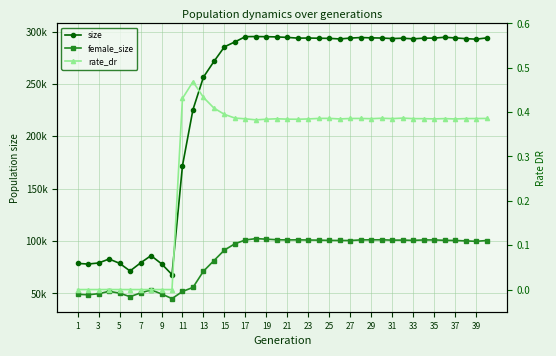

Which series has the largest total across all categories?

size